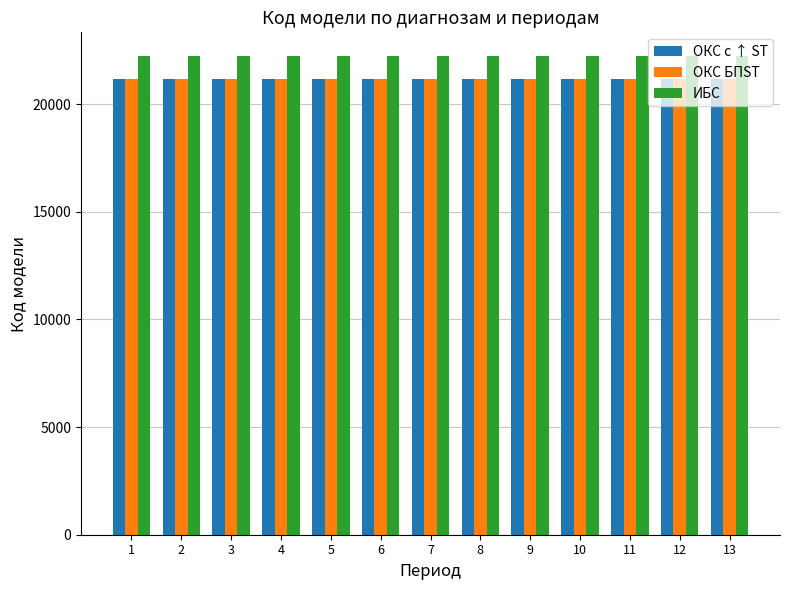

The value of ОКС с ↑ ST at 9 is 21166. True or false?

True